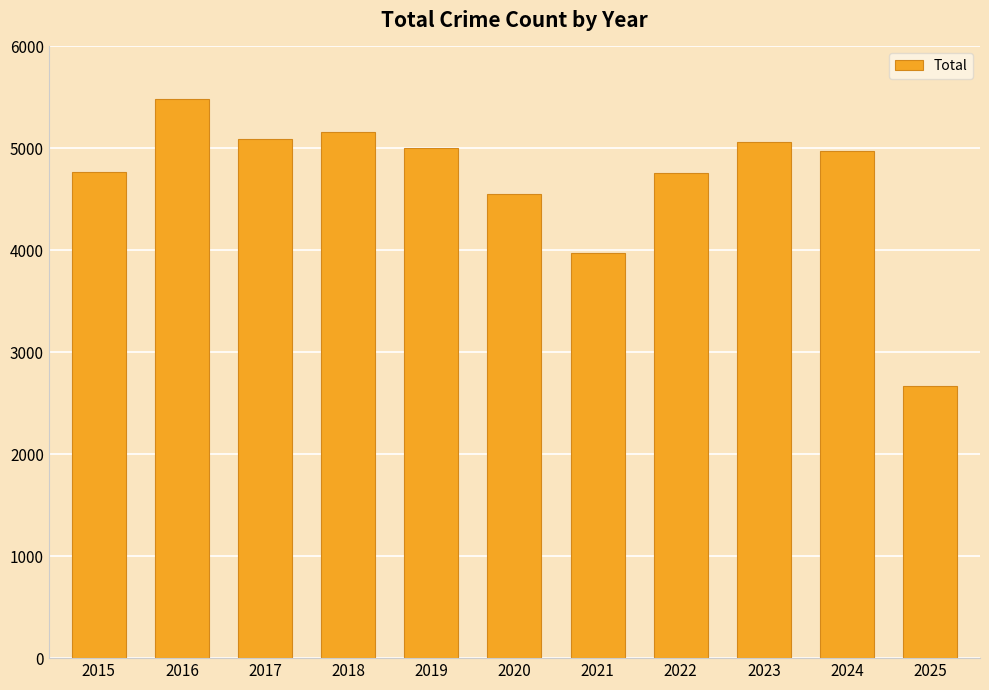

What is the value of the 3rd bar from the left?

5096